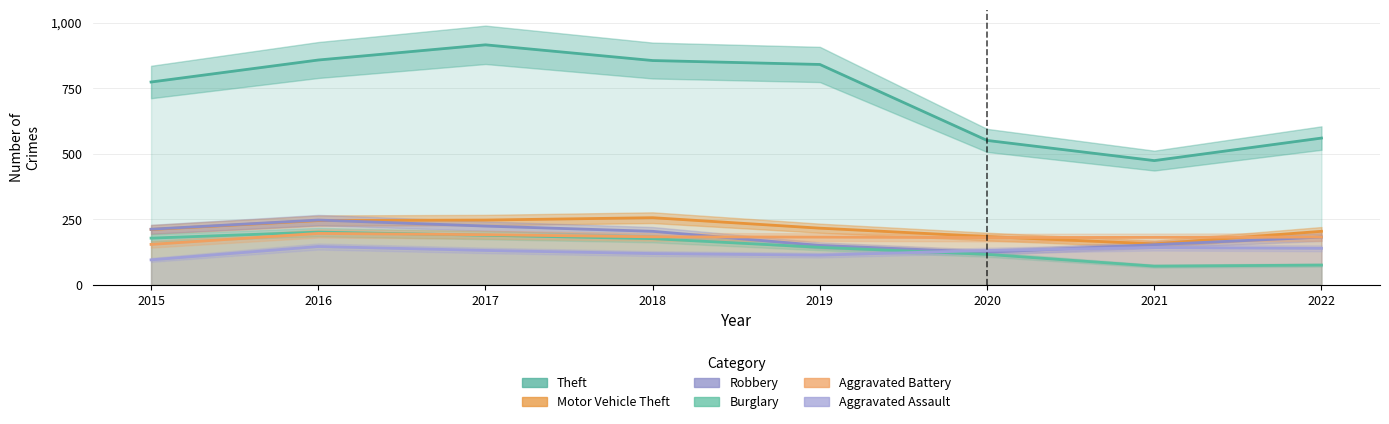

Which has a higher value, 2020 or 2019?

2019